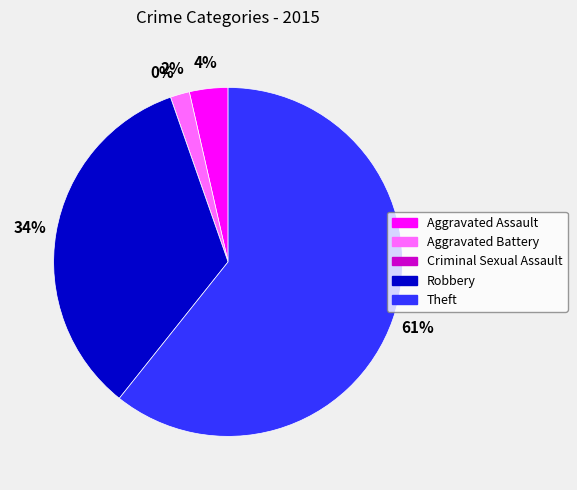

How many segments does this pie chart have?

5